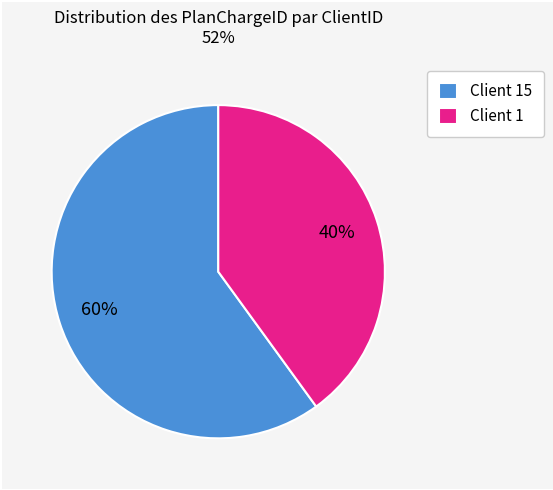

What is the smallest slice in the pie chart?

Client 1